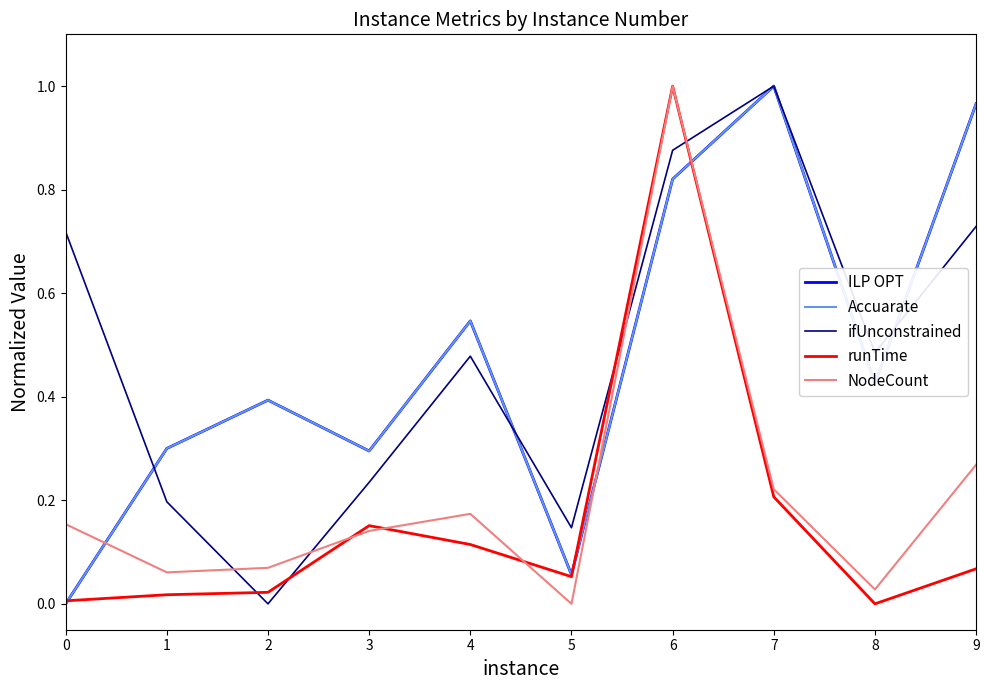

What is the total value across all series at 9?

3.0